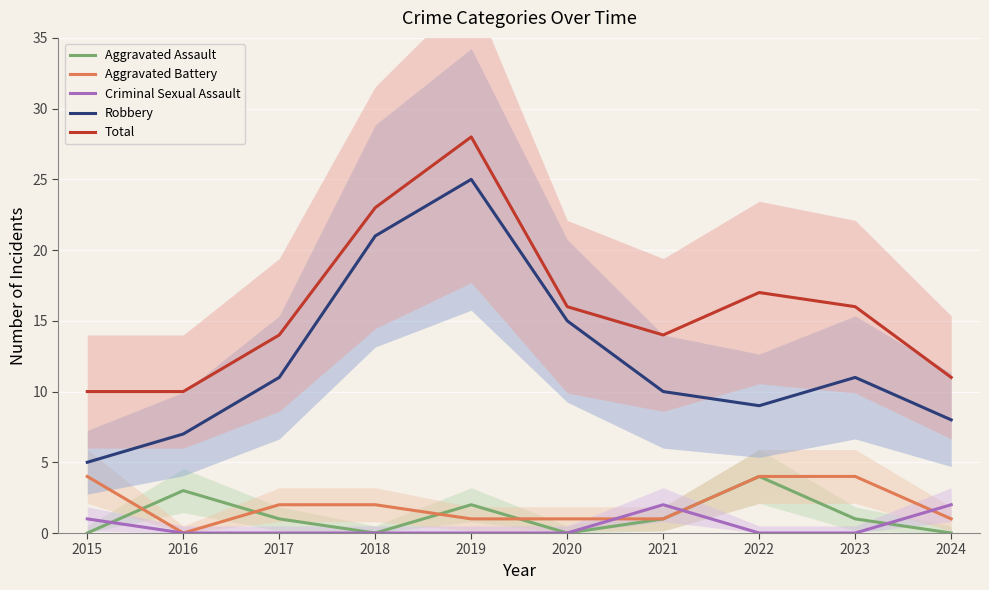

Which series changed the most between 2019 and 2022?

Robbery